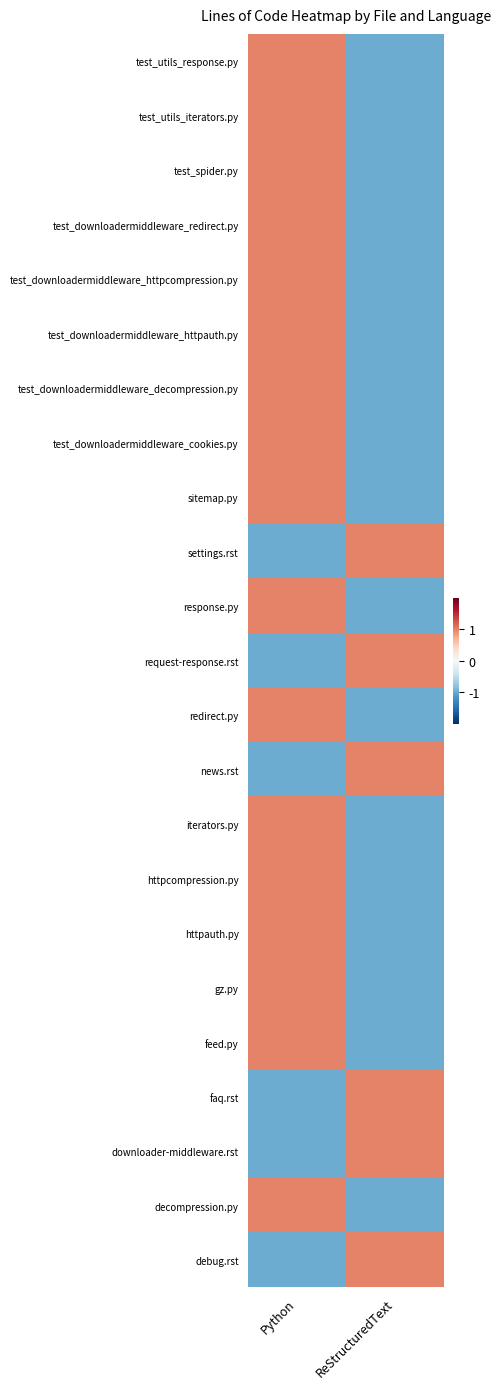

Which has a higher value, Python or ReStructuredText?

Python